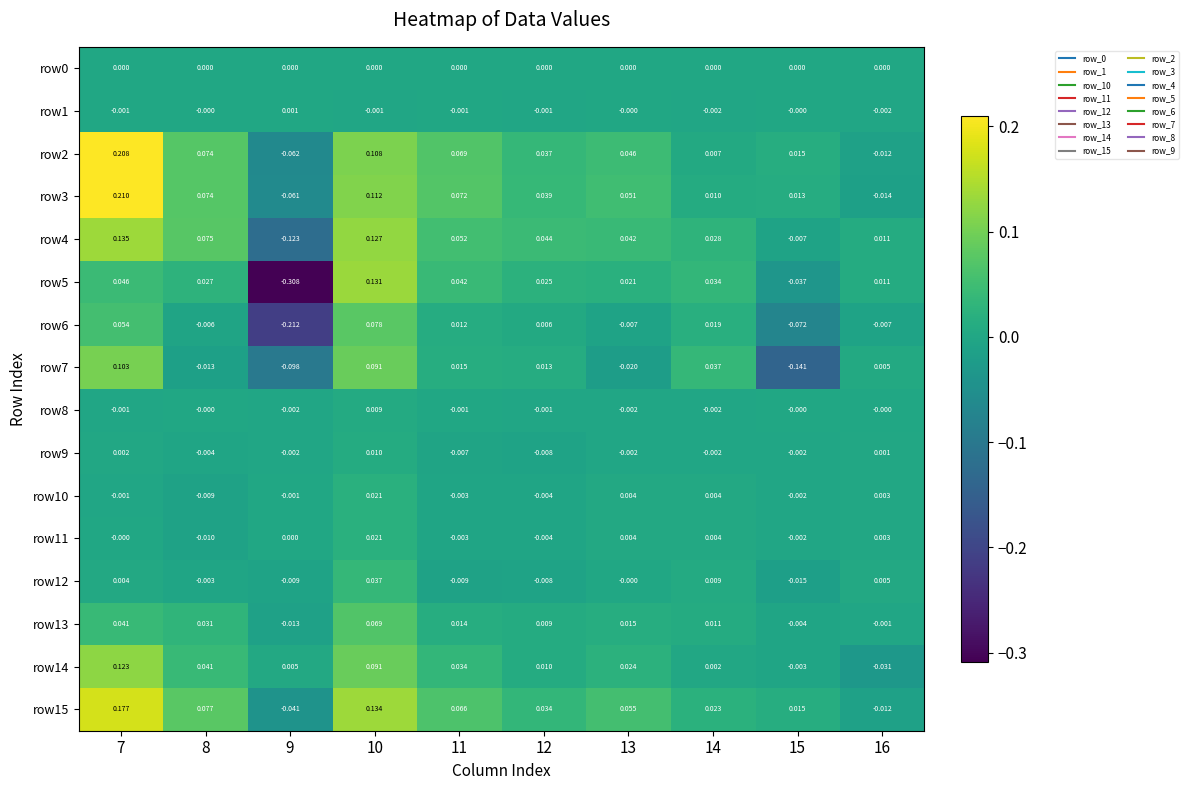

What is the maximum value shown in the chart?

0.2